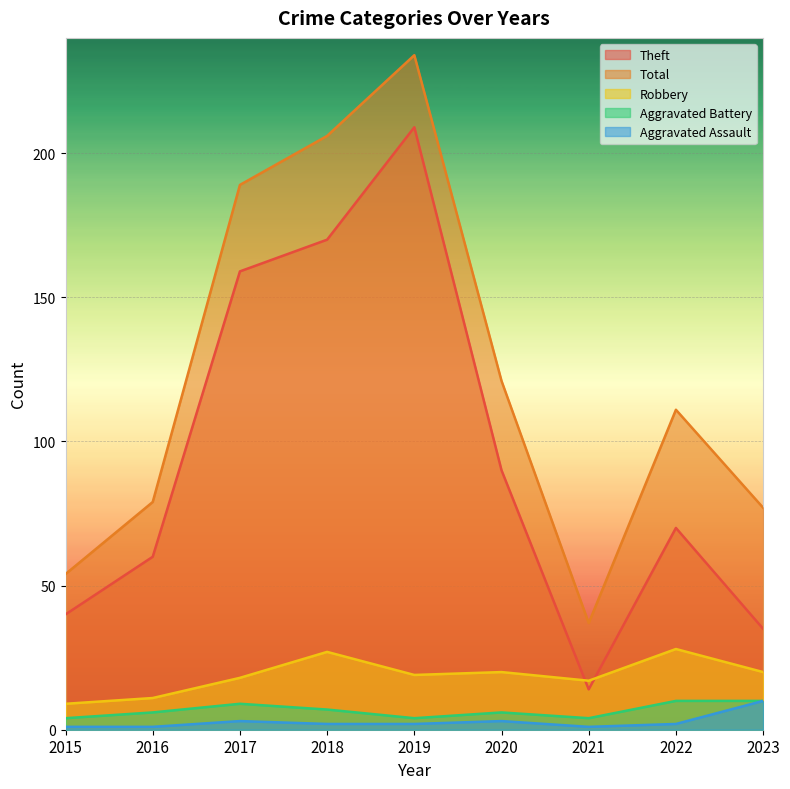

List the series in order of their peak value, highest first.

Total, Theft, Robbery, Aggravated Battery, Aggravated Assault